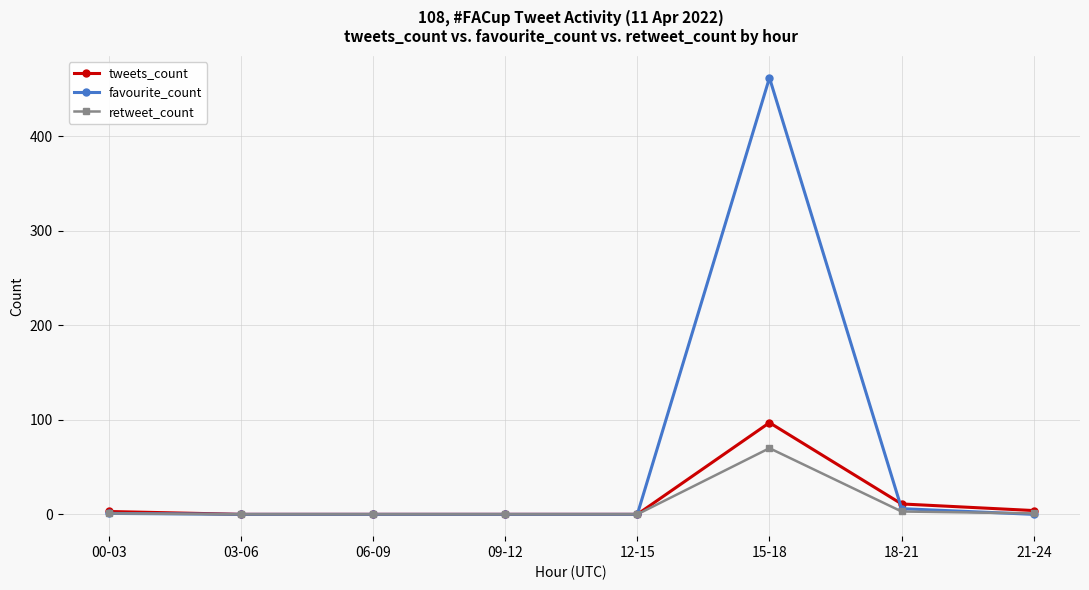

What is the difference between the maximum and minimum values in the favourite_count series?

462